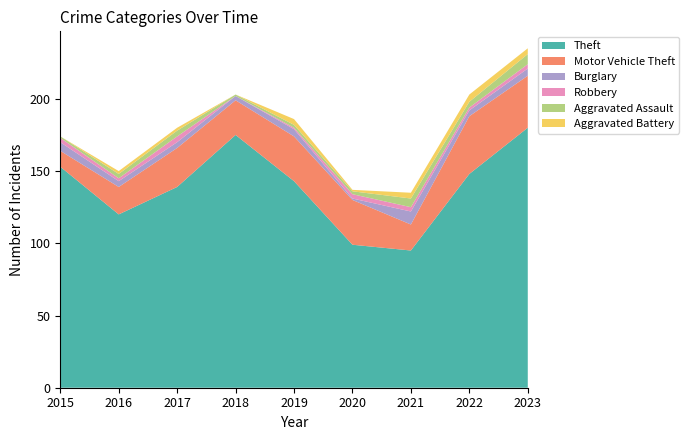

Reading right to left, list all the values displayed in this chart.

Theft: 2023=180	2022=148	2021=95	2020=99	2019=143	2018=175	2017=139	2016=120	2015=153
Motor Vehicle Theft: 2023=36	2022=40	2021=18	2020=31	2019=31	2018=24	2017=27	2016=19	2015=11
Burglary: 2023=5	2022=4	2021=9	2020=1	2019=5	2018=3	2017=4	2016=4	2015=6
Robbery: 2023=3	2022=2	2021=3	2020=3	2019=1	2018=0	2017=4	2016=2	2015=3
Aggravated Assault: 2023=7	2022=4	2021=6	2020=2	2019=2	2018=1	2017=4	2016=3	2015=1
Aggravated Battery: 2023=4	2022=5	2021=4	2020=1	2019=4	2018=0	2017=2	2016=2	2015=0